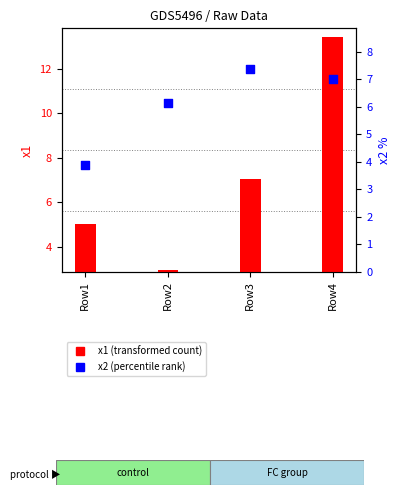

Which series has the largest total across all categories?

x1 (transformed count)